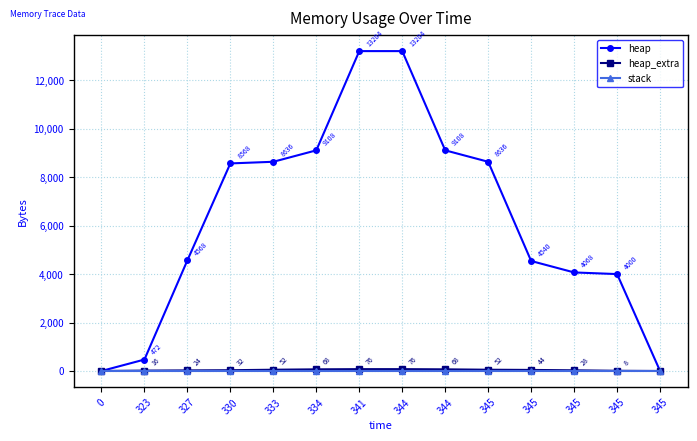

How many lines are shown in the chart?

3